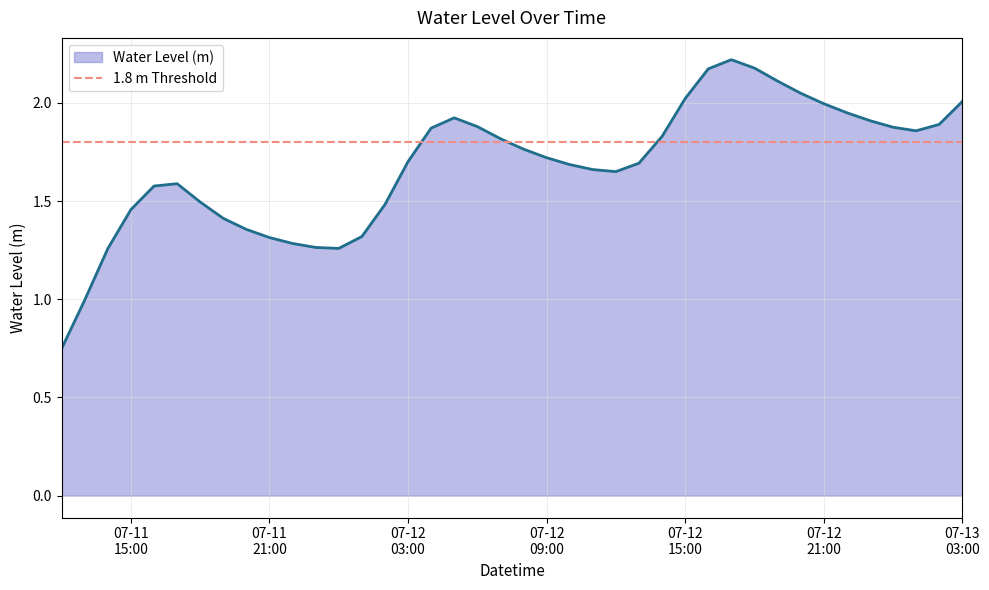

Is it true that the value at 2024-07-12 17:00:00 is 0.5?

False